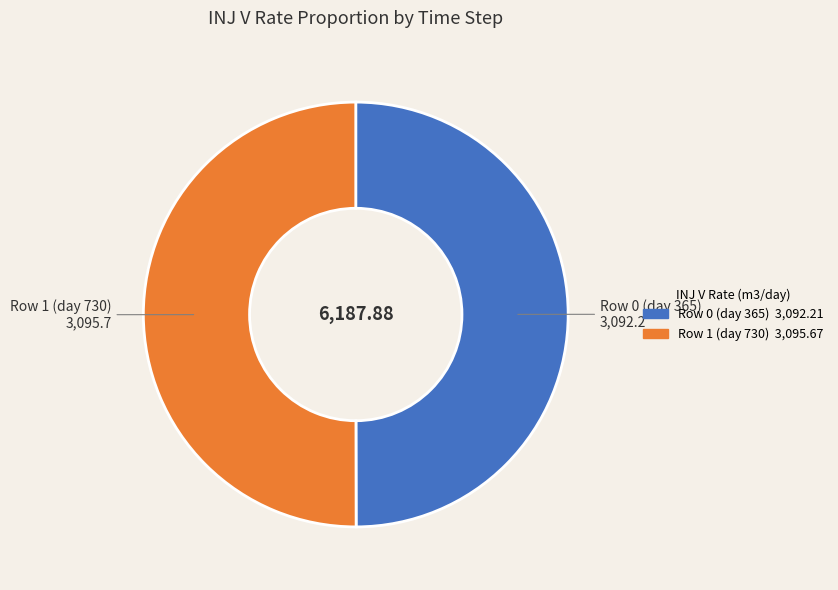

Do Row 1 (day 730) and Row 0 (day 365) together represent more than half of the pie?

Yes